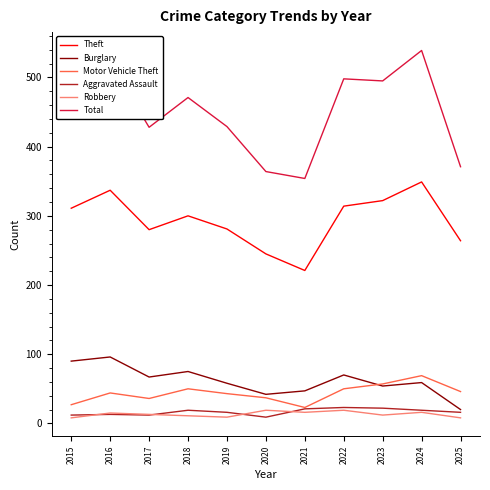

The value of Total at 2022 is 498. True or false?

True